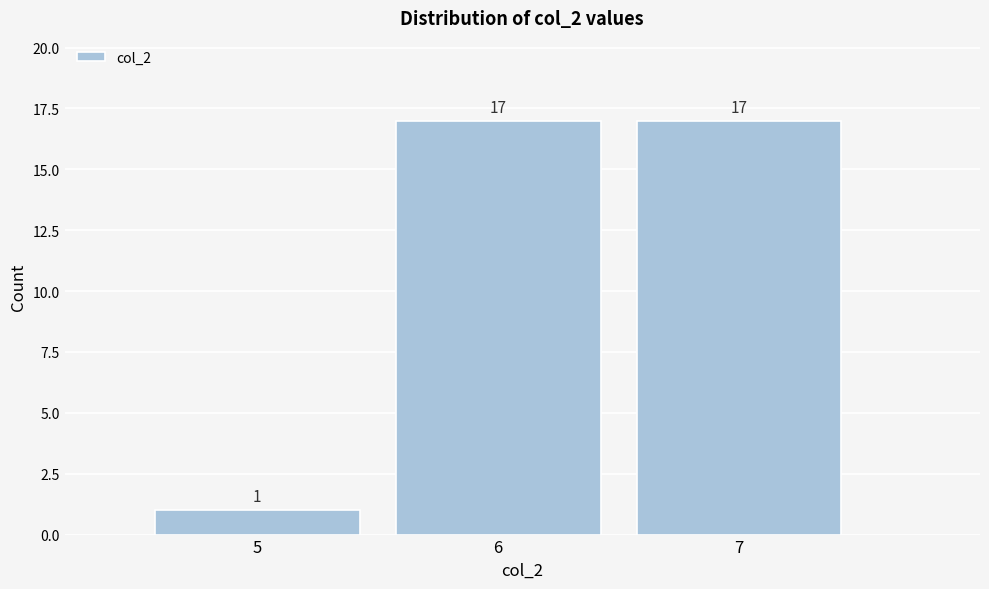

How tall is the bar that spans 6.5 to 7.5 on the x-axis?

17